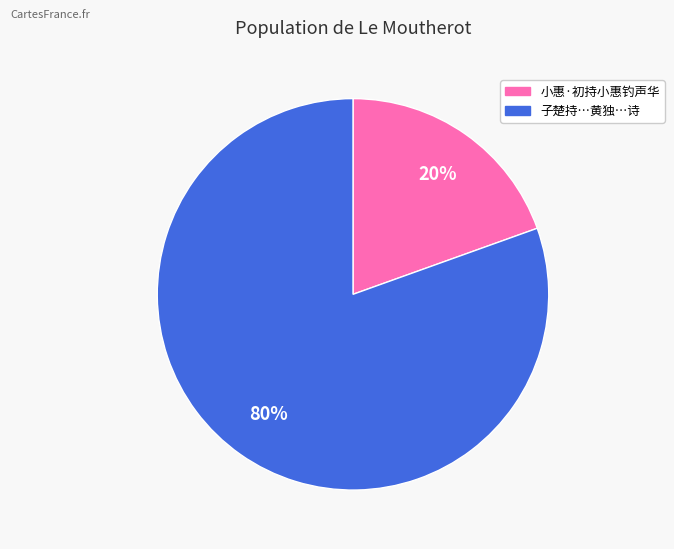

To the nearest percent, what is the average slice percentage?

50%